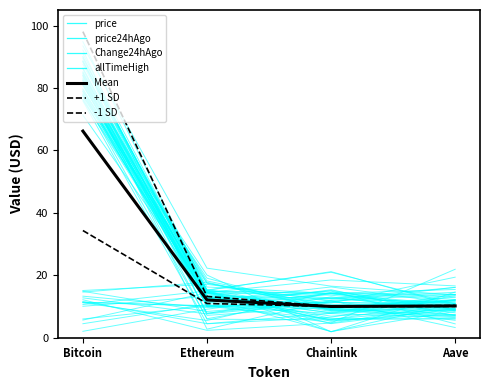

What is the sum of all price values?

115.2